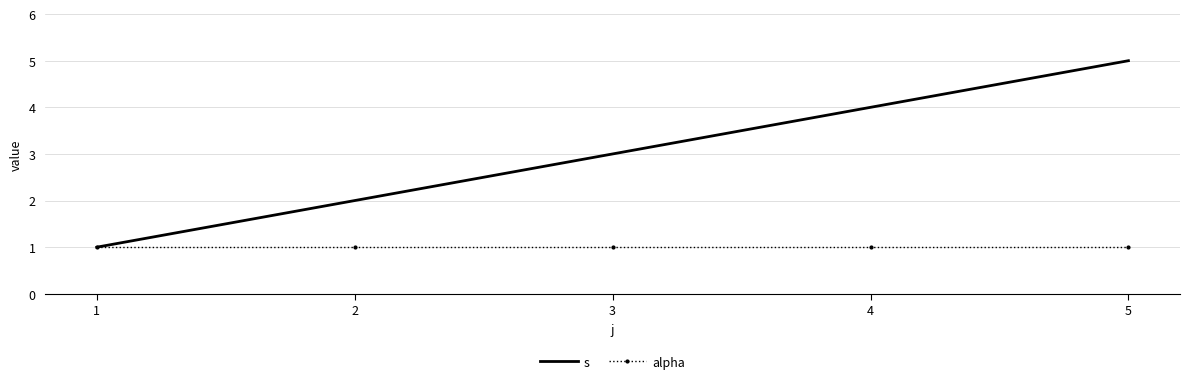

Rank the categories by s value from lowest to highest.

1, 2, 3, 4, 5